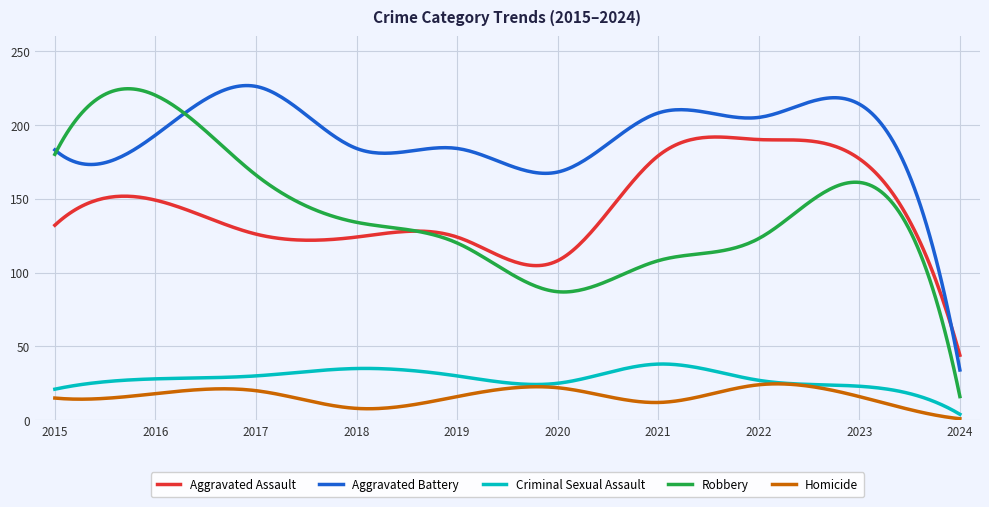

True or false: Homicide and Robbery cross at least once.

False